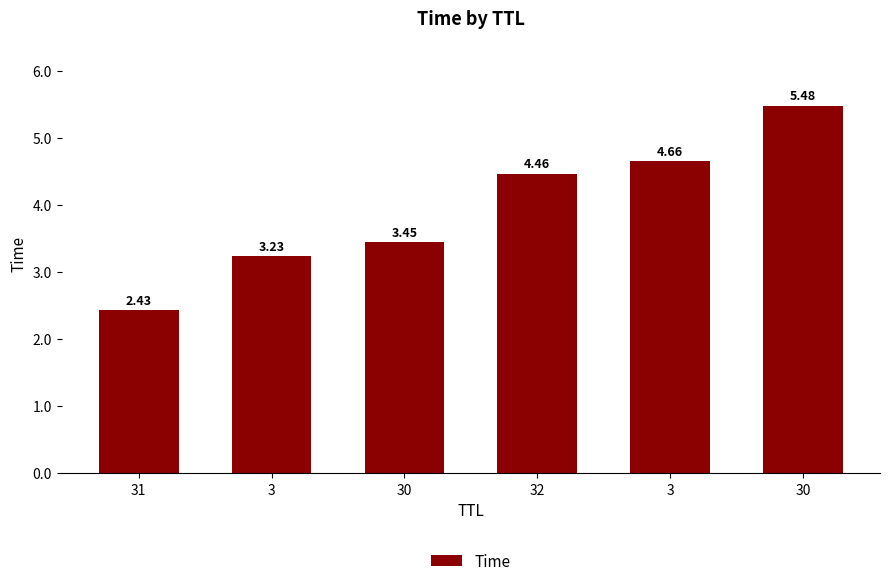

Is it true that the value at 30 is 1.1?

False